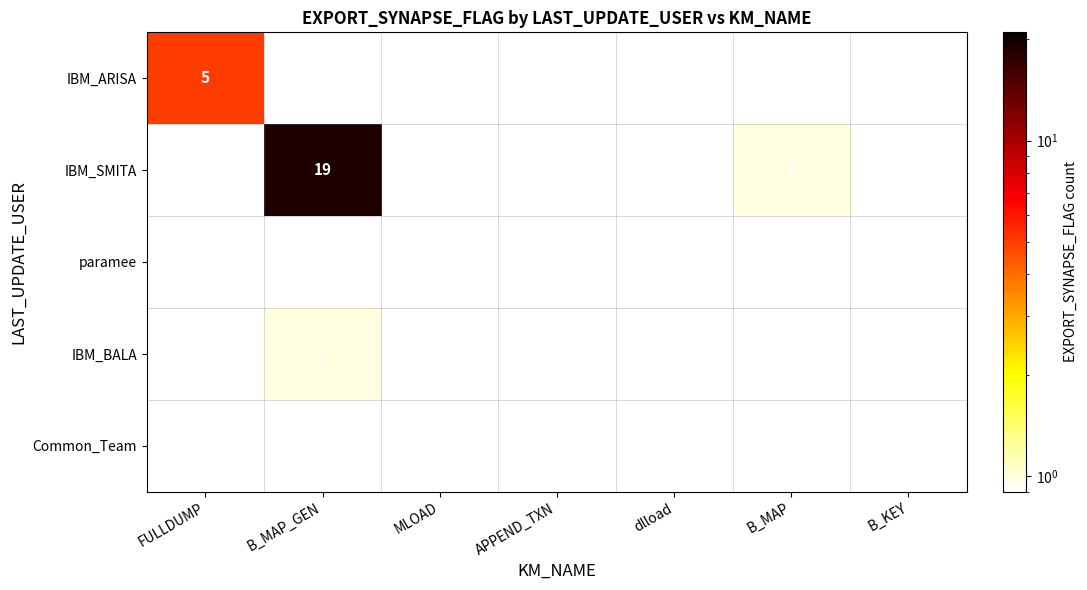

The IBM_SMITA series shows 2 at B_MAP. True or false?

False